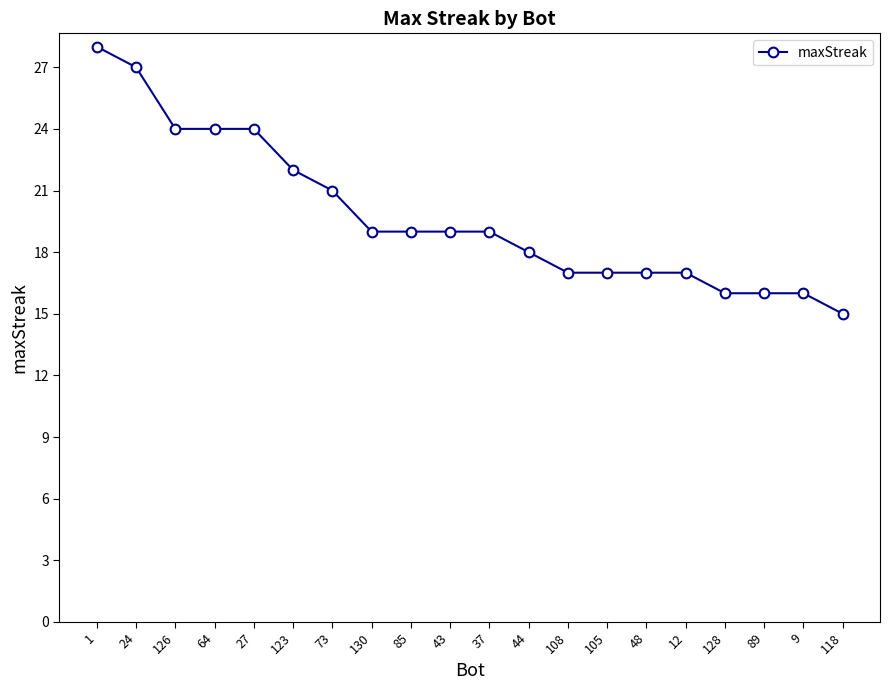

What is the change in value from 44 to 9?

-2